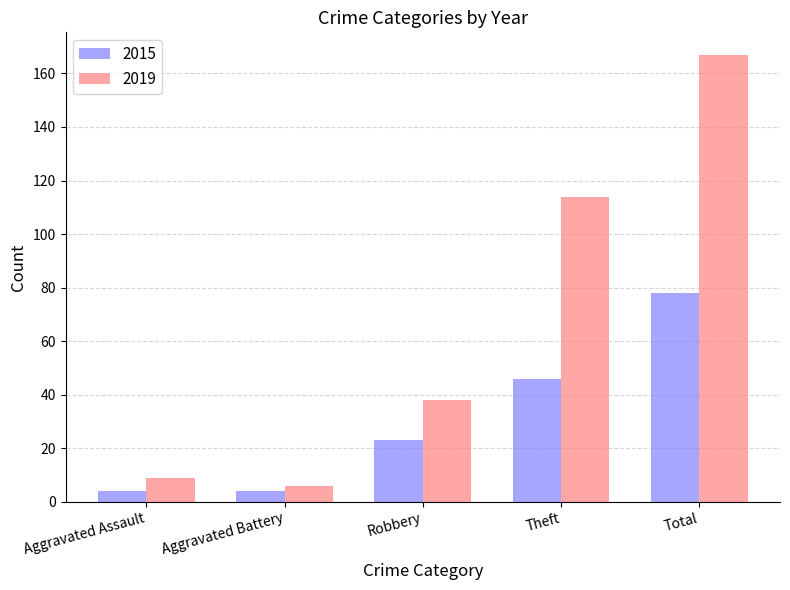

Rank the series by their average value, from lowest to highest.

2015, 2019